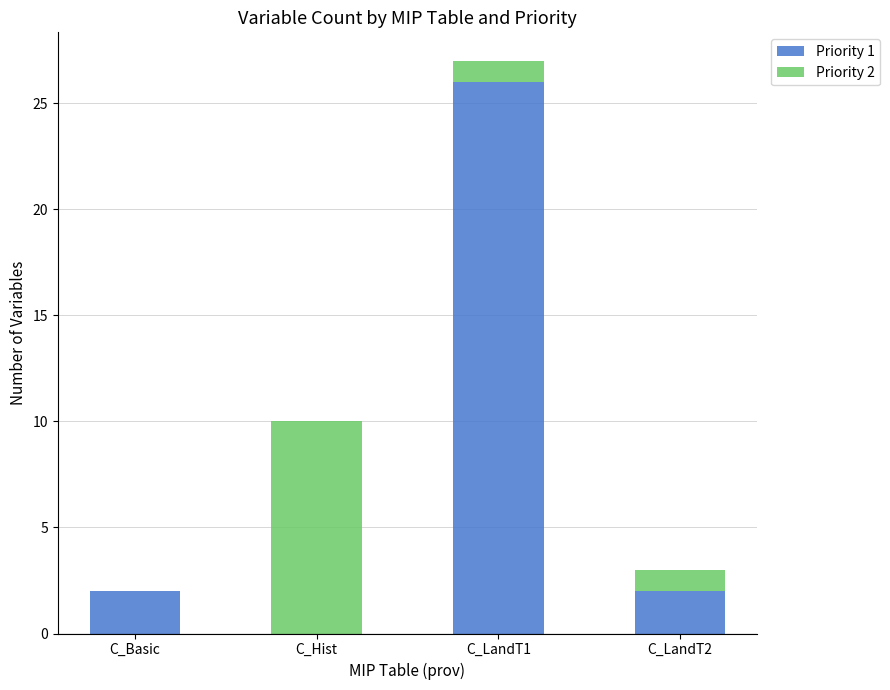

What are all the series names shown in the legend?

Priority 1, Priority 2